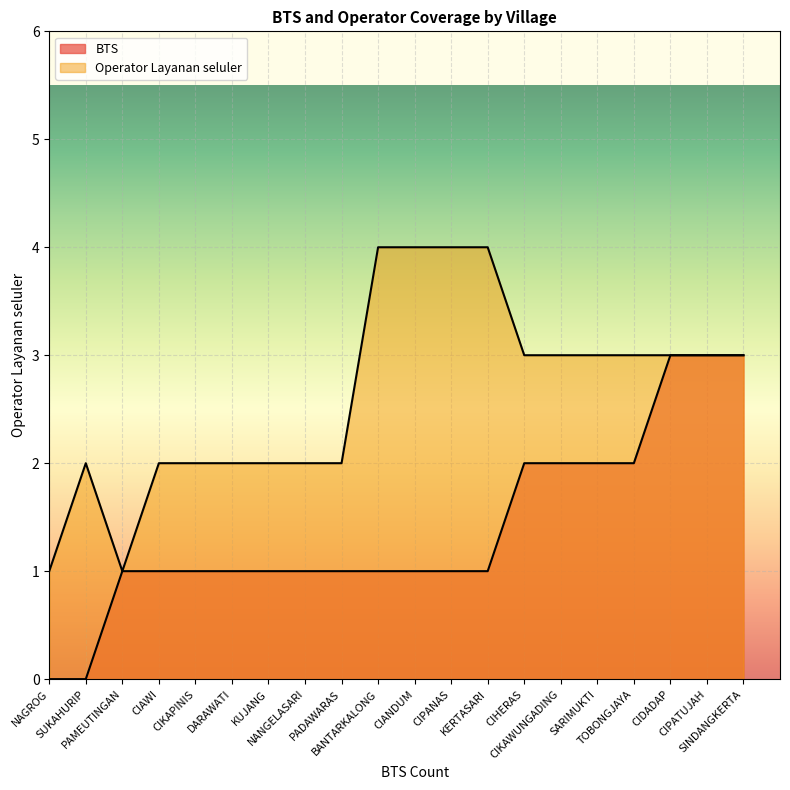

True or false: BTS and Operator Layanan seluler cross at least once.

False